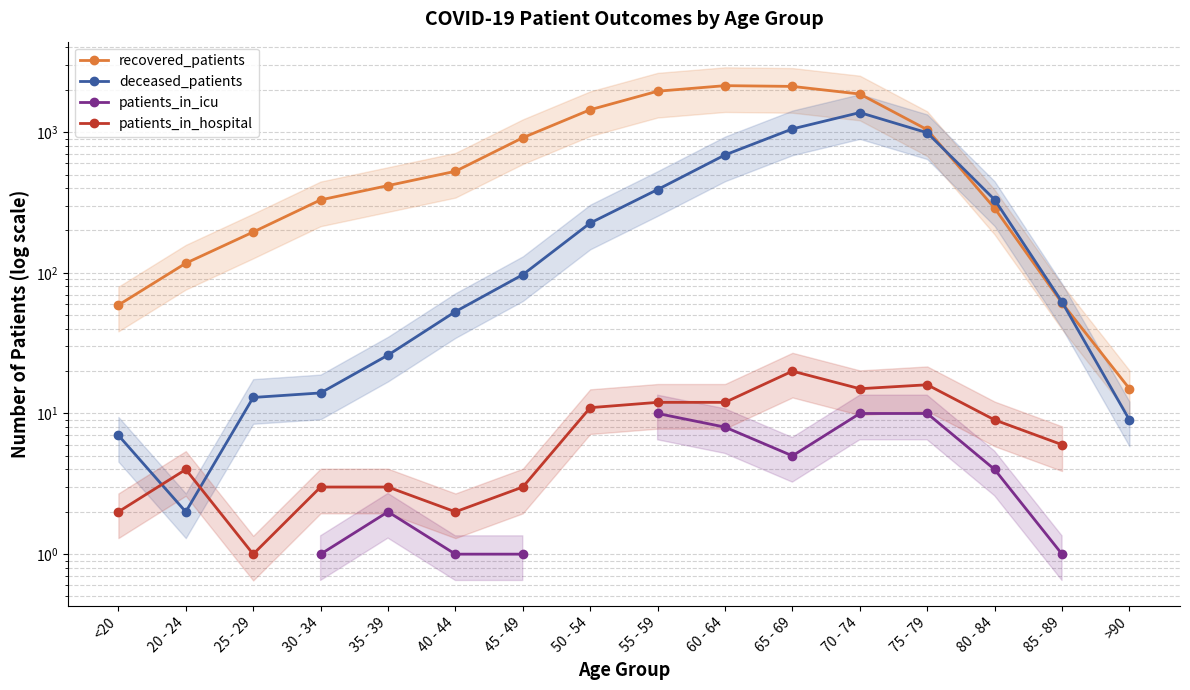

What value does the deceased_patients series have at 50 - 54?

226.0